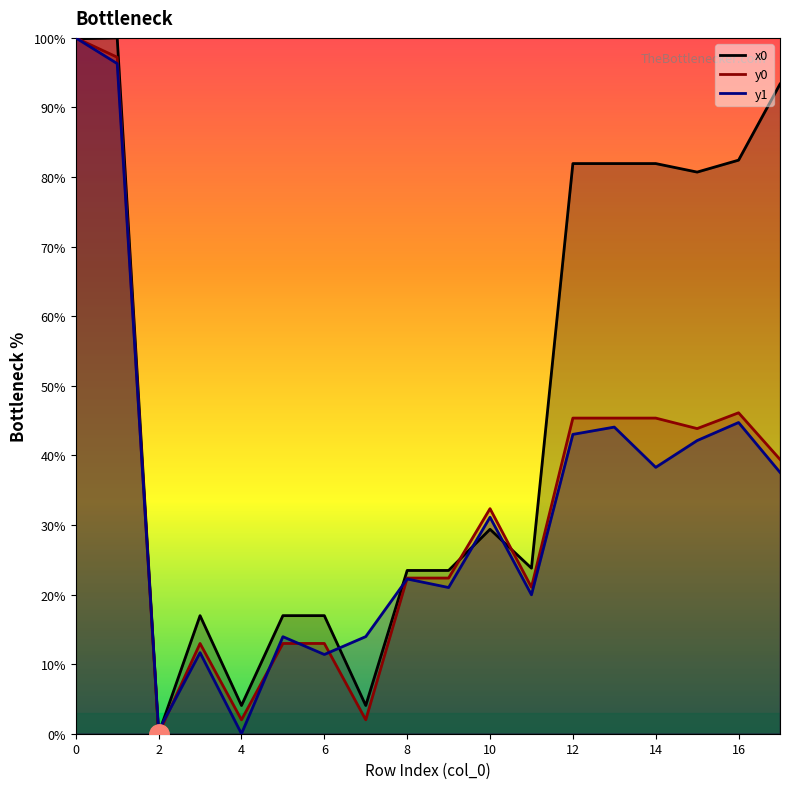

Reading left to right, list all the values displayed in this chart.

x0: 99.9	100.0	0.0	17.0	4.1	17.0	17.0	4.1	23.5	23.5	29.4	23.8	81.9	81.9	81.9	80.7	82.4	93.4
y0: 100.0	97.2	0.0	13.0	2.0	13.0	13.0	2.0	22.4	22.4	32.3	21.1	45.4	45.4	45.4	43.9	46.1	39.4
y1: 100.0	96.3	0.5	11.6	0.0	13.9	11.4	14.0	22.2	21.0	31.1	20.0	43.0	44.1	38.3	42.1	44.7	37.6